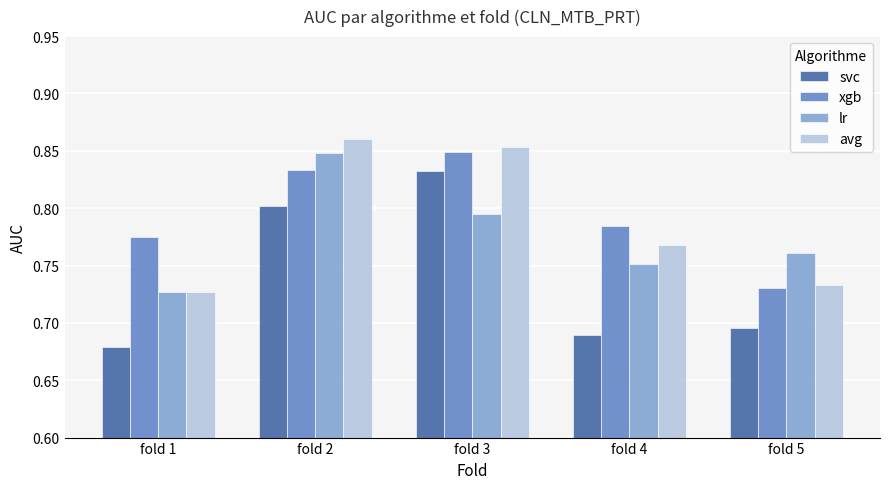

What is the difference between the svc values at fold 1 and fold 2?

0.1